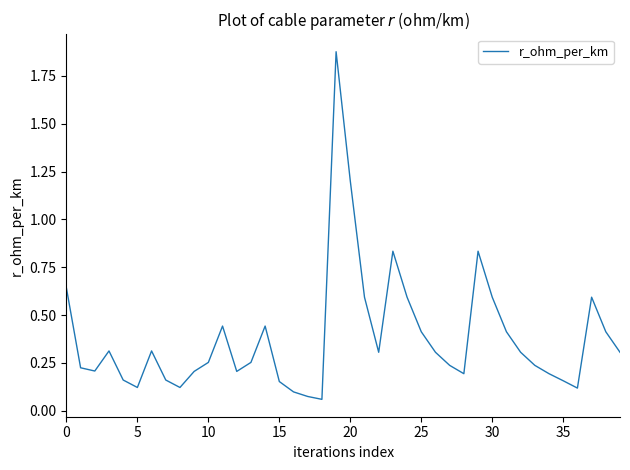

Is it true that the value at 20 is 2.1?

False